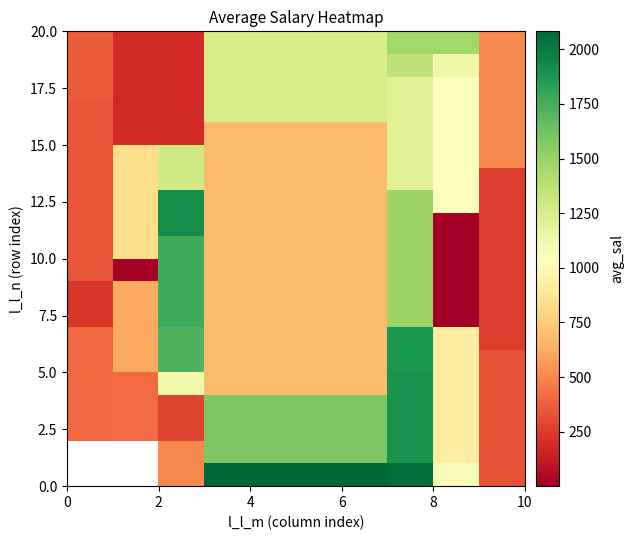

What is the greatest value displayed?

2082.0